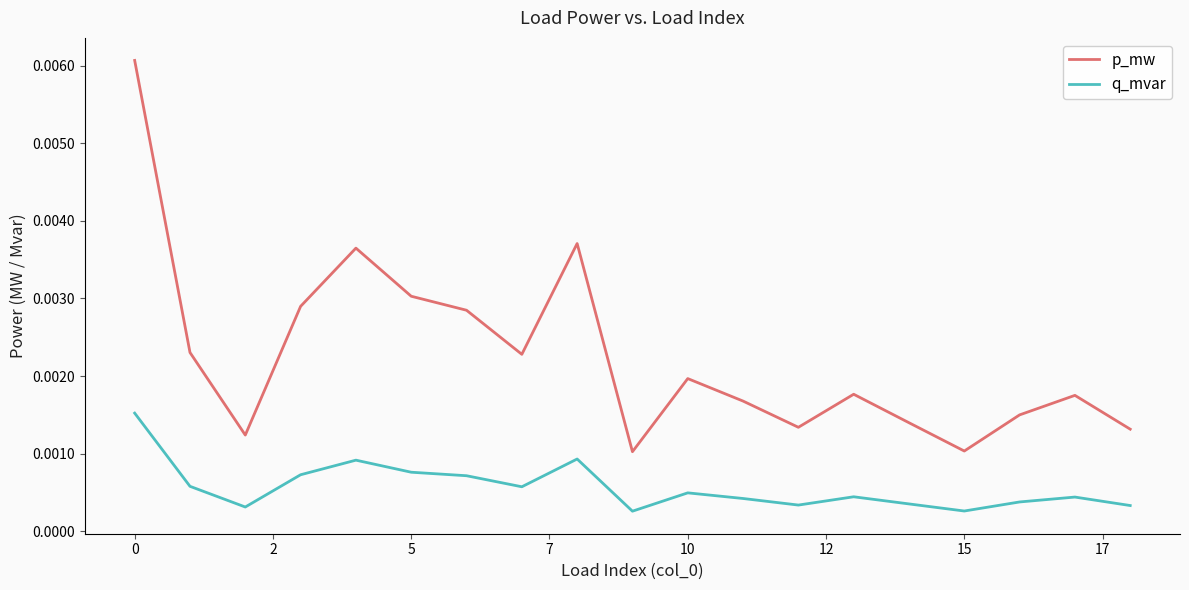

What are all the series names shown in the legend?

p_mw, q_mvar